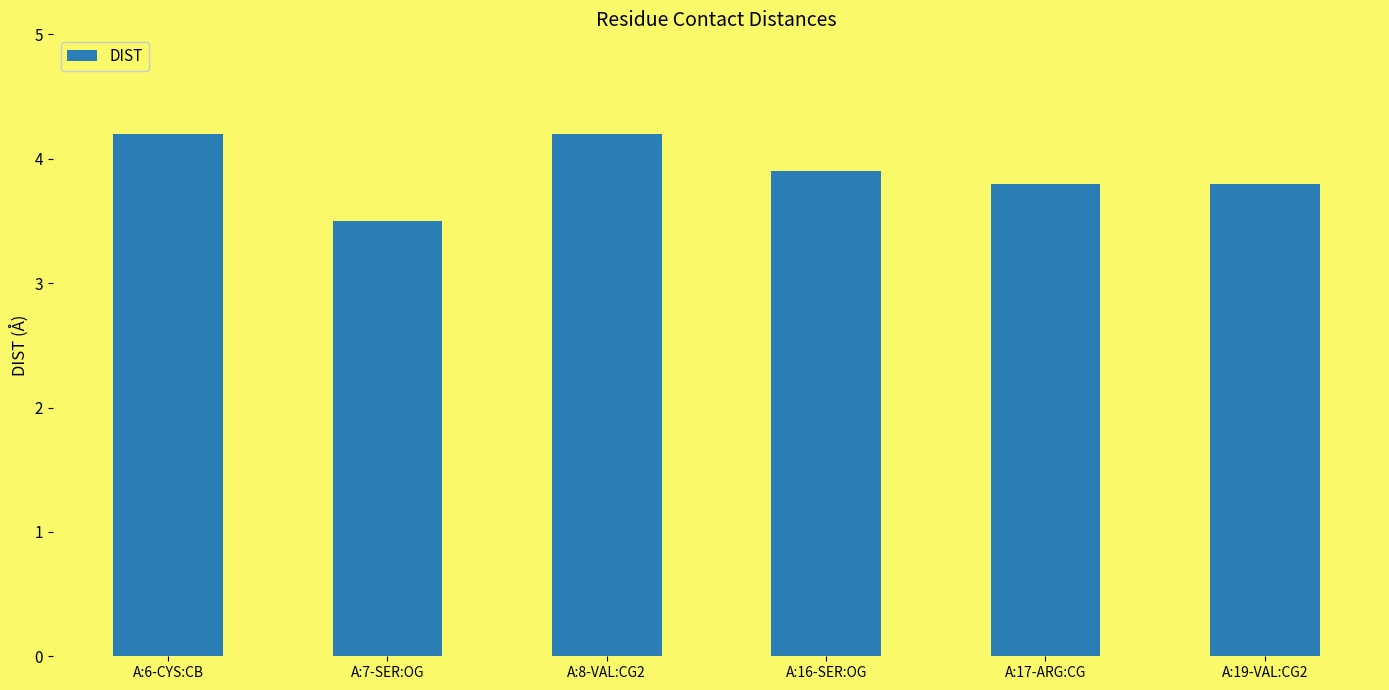

Is it true that the value at A:8-VAL:CG2 is 4.2?

True